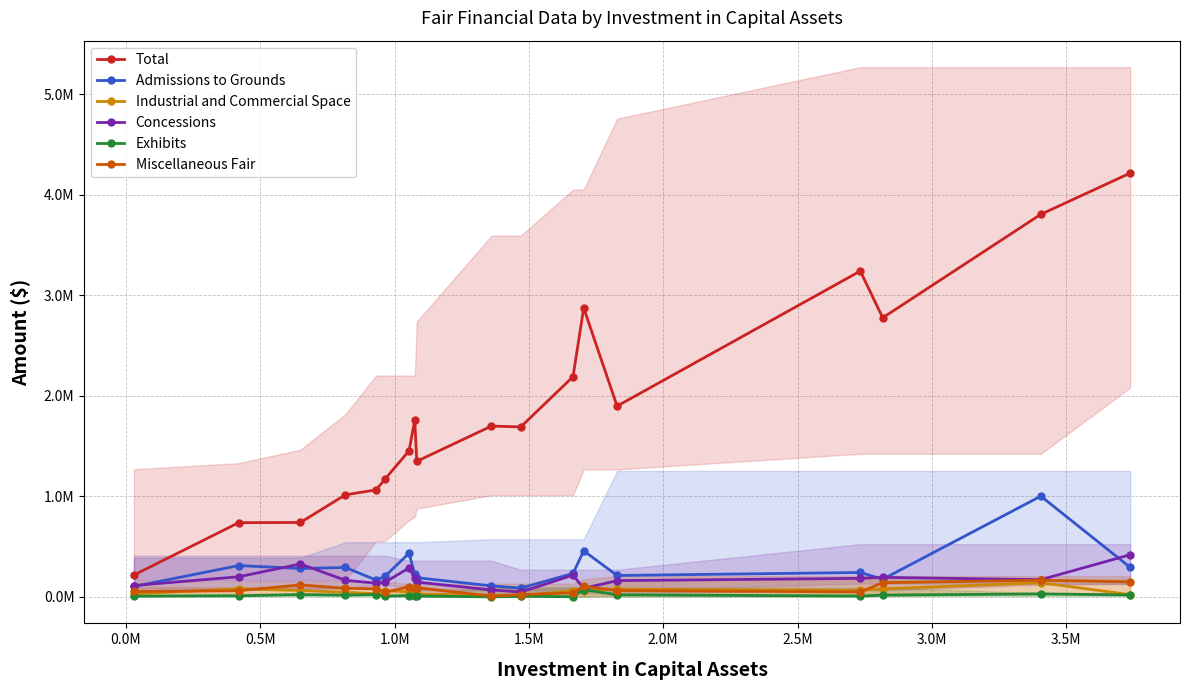

Which series has the largest range (max minus min)?

Total